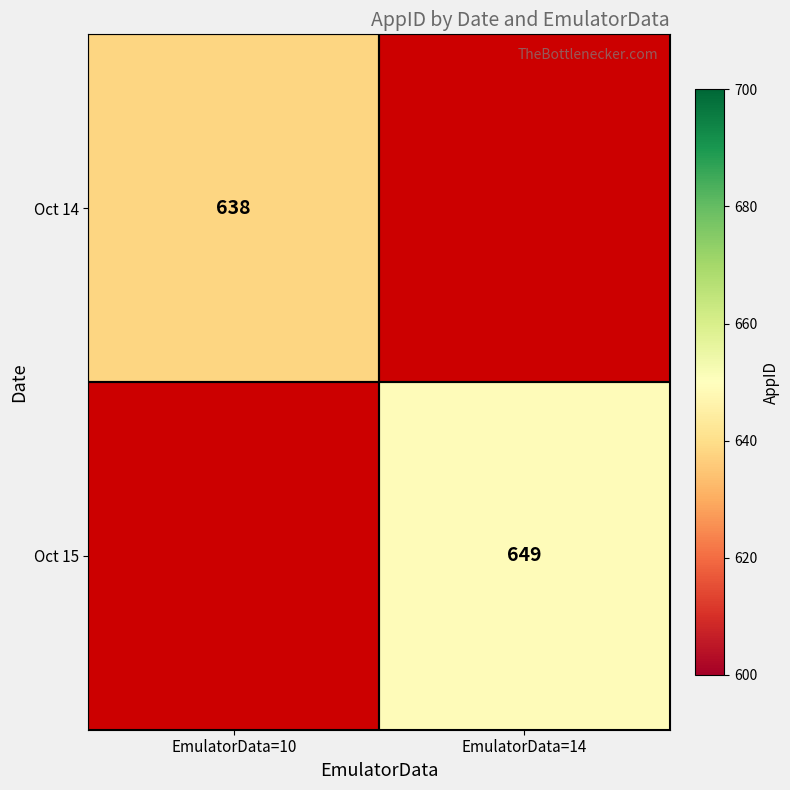

Between EmulatorData=14 and EmulatorData=10, which is larger?

EmulatorData=10